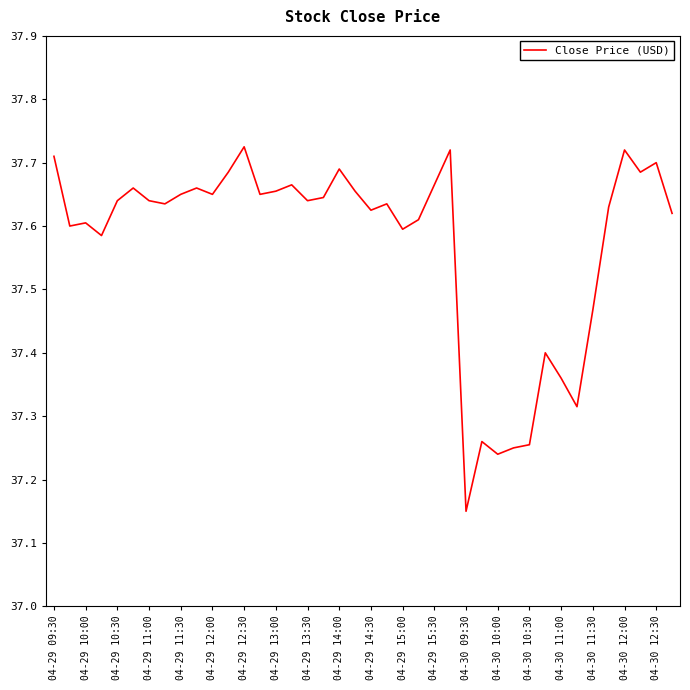

Count the number of data series in this chart.

1